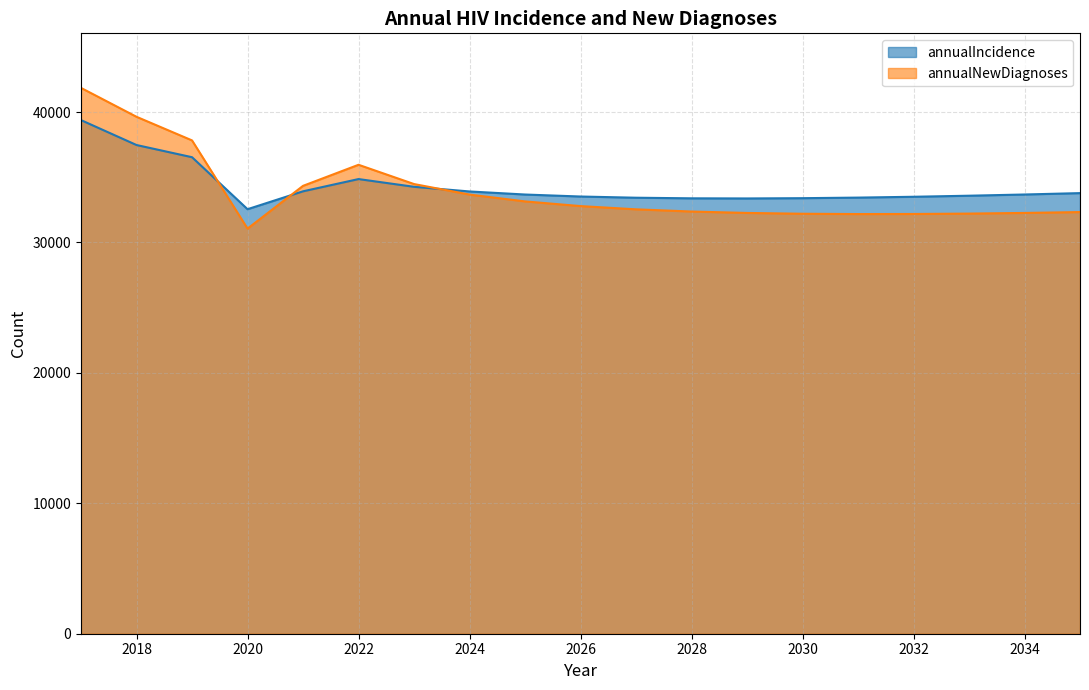

How many interior local peaks does the annualNewDiagnoses series have?

1